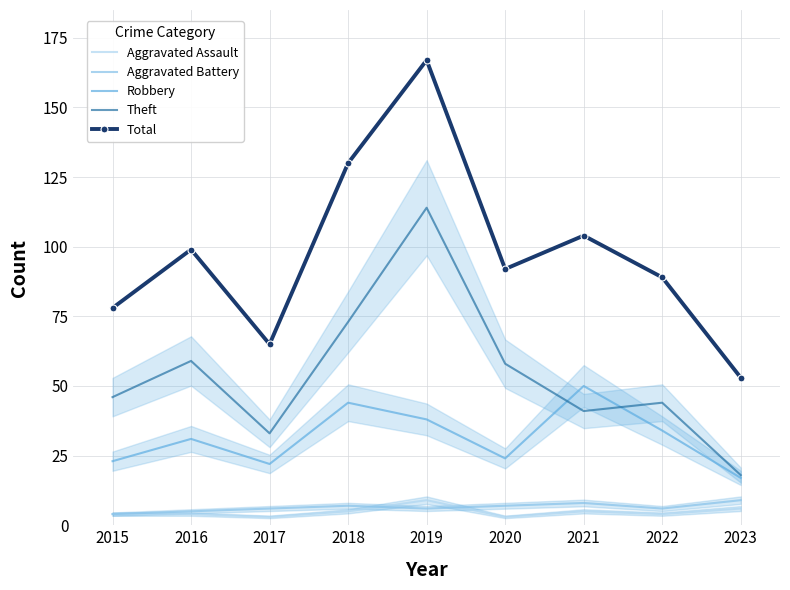

True or false: Theft has more than 2 interior local peaks.

True